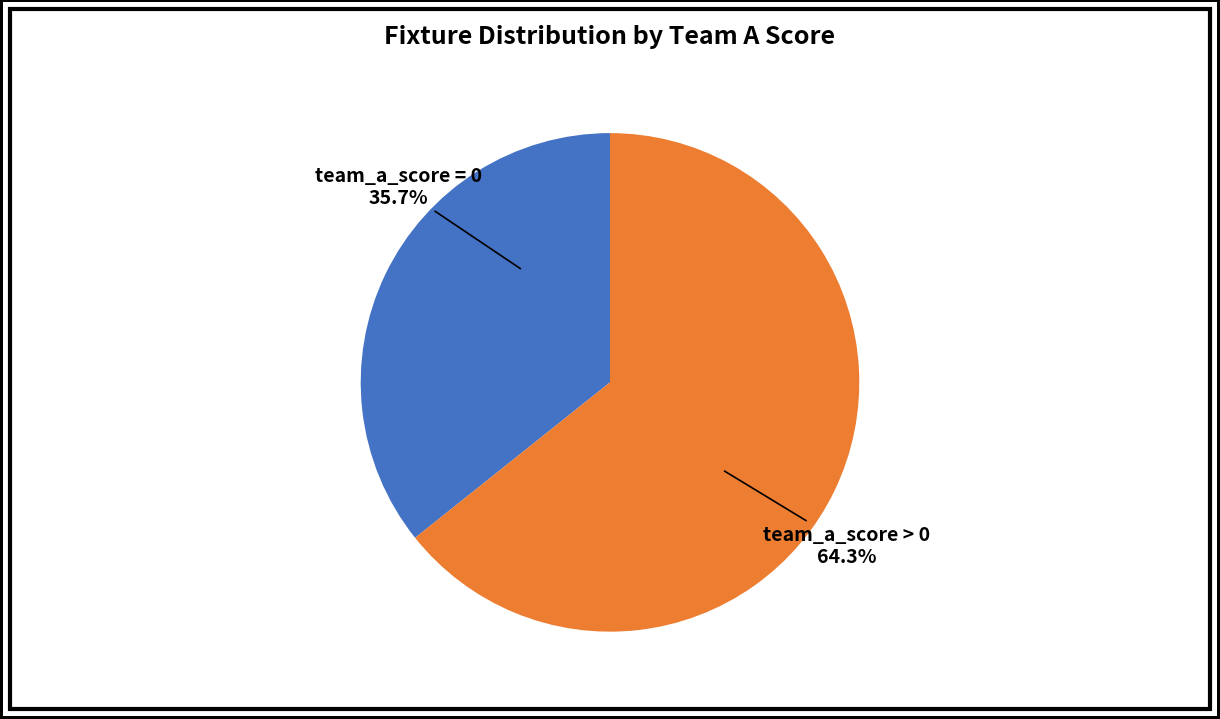

Is there any slice that represents more than half of the pie?

Yes